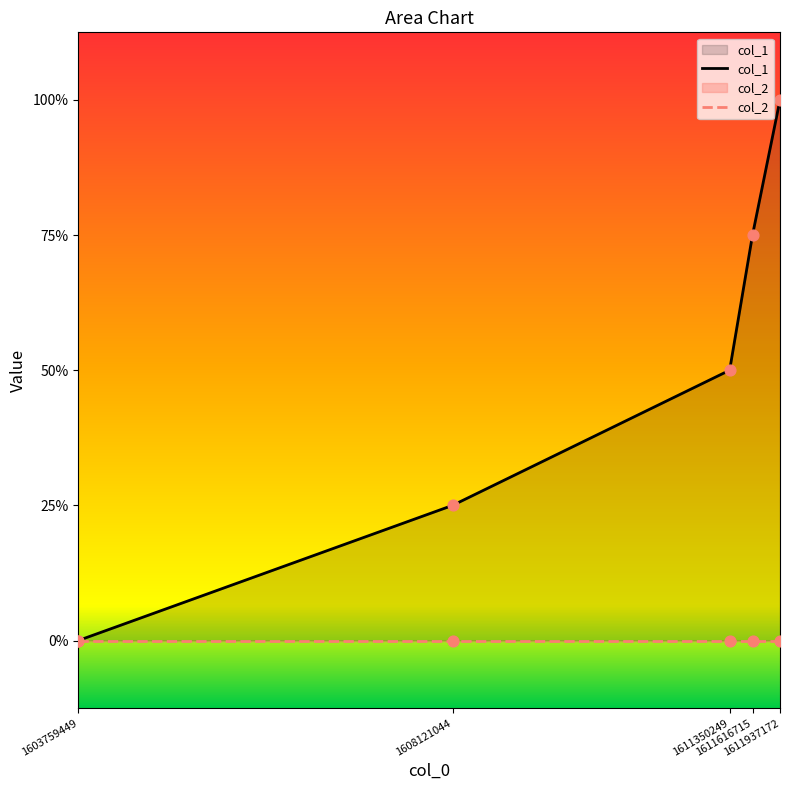

What is the ratio of the value at 1611350249 to the value at 1611616715?

0.7